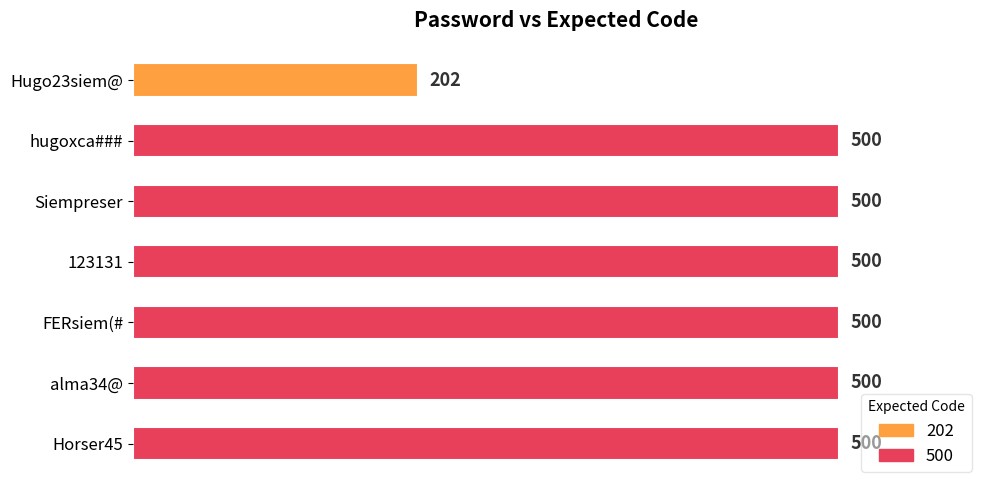

What is the sum of all values?

3202